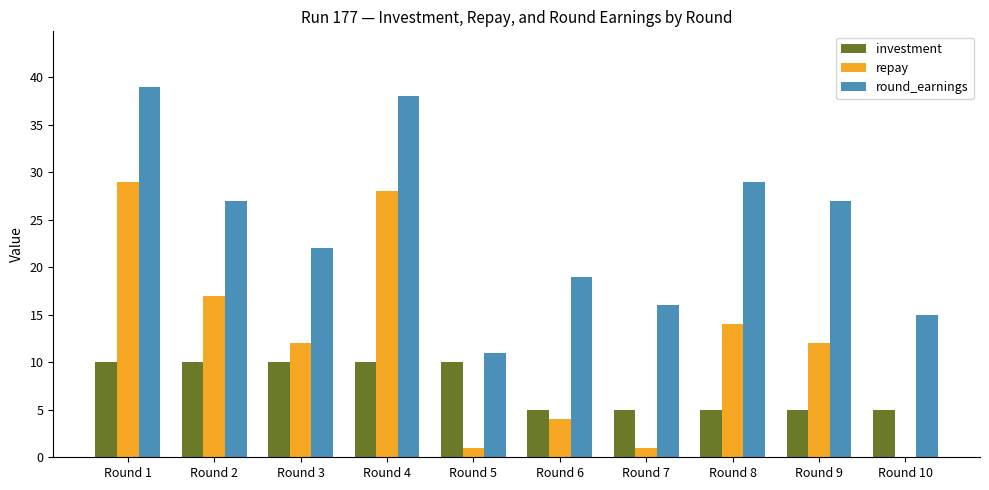

The repay series shows 29 at Round 1. True or false?

True